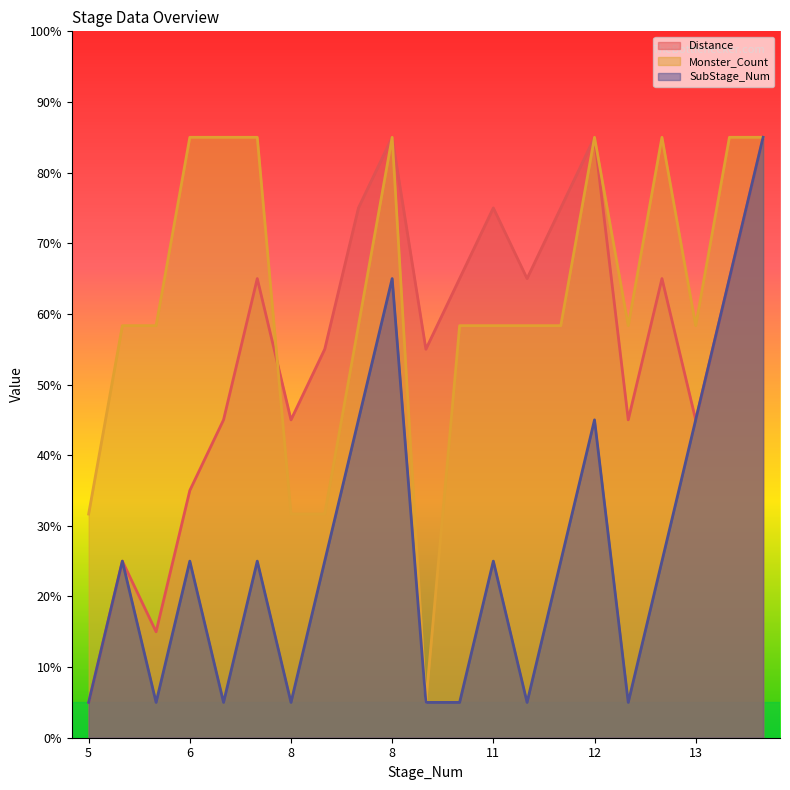

What is the total value across all series at 7?

135.0